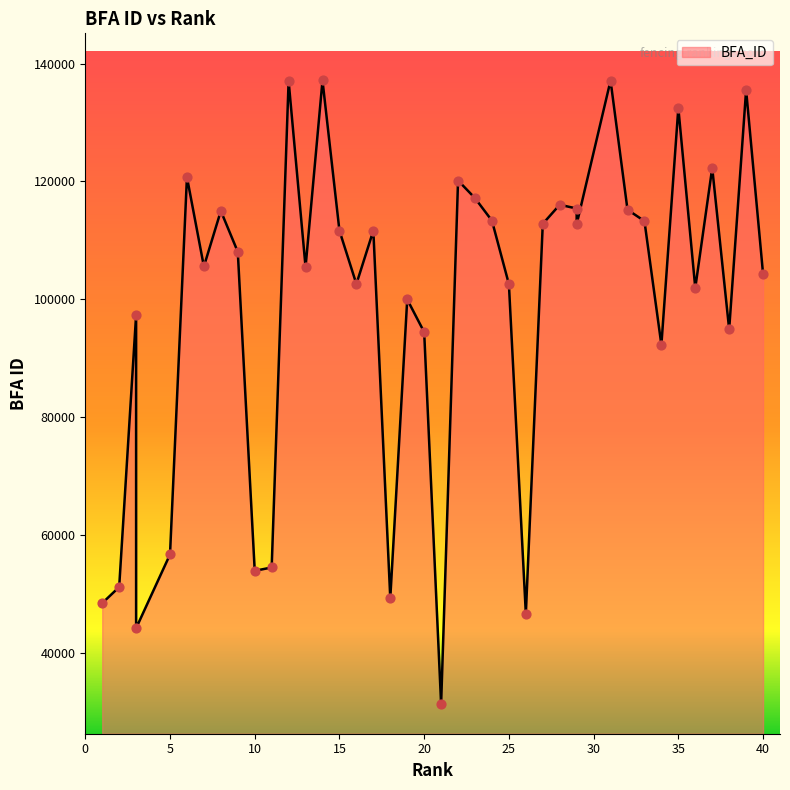

Between 35 and 2, which is larger?

35